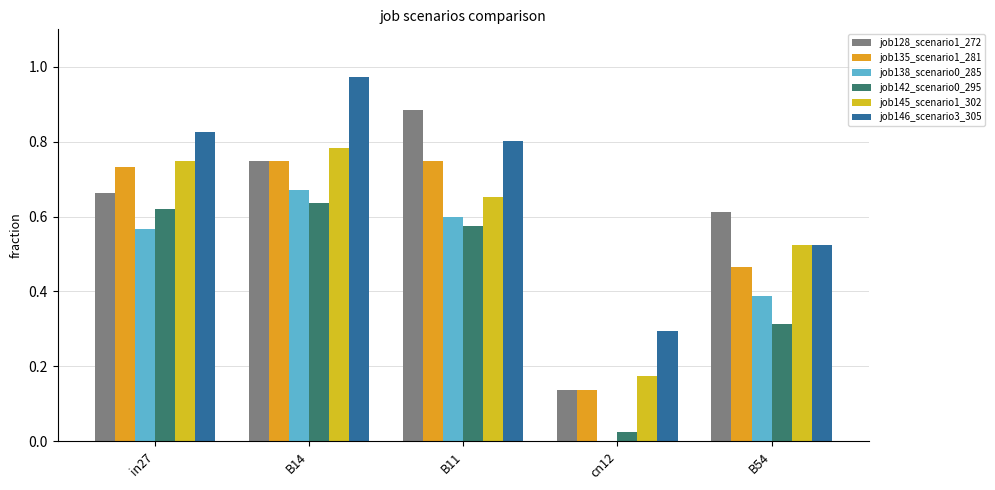

How many groups of bars are there?

5